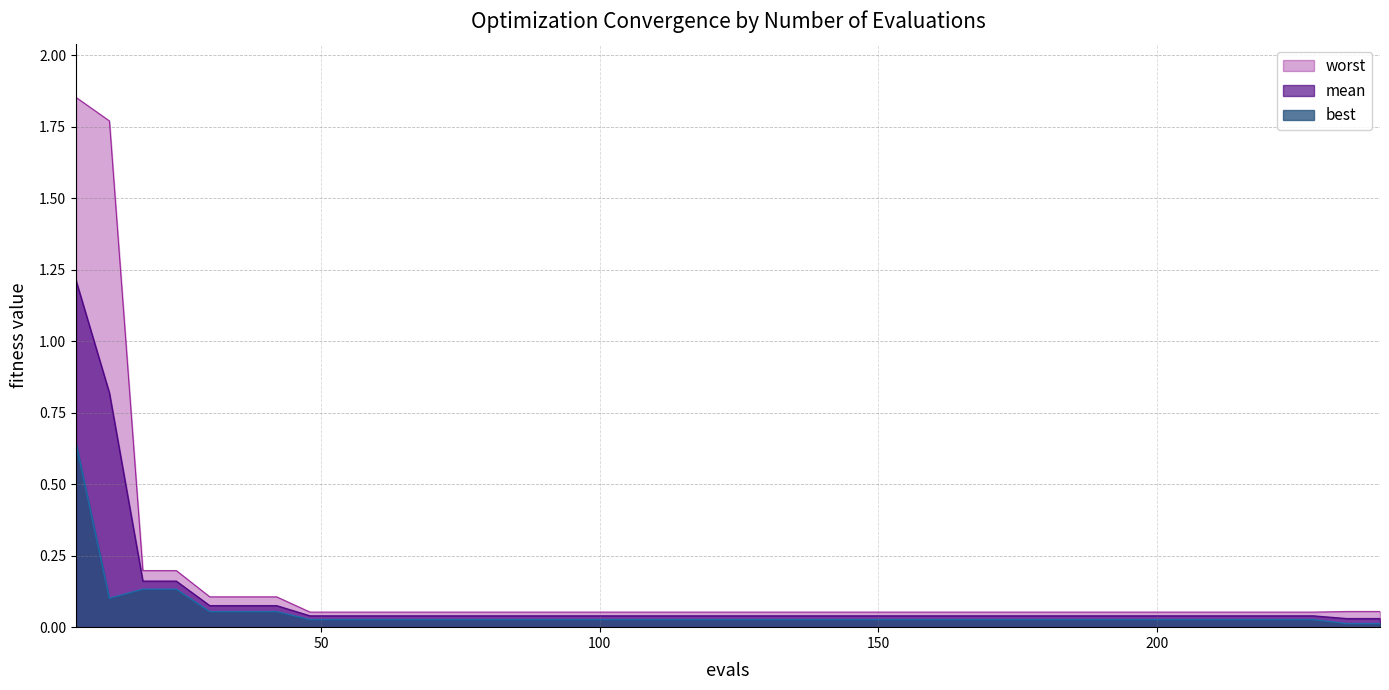

What is the sum of all mean values?

3.9